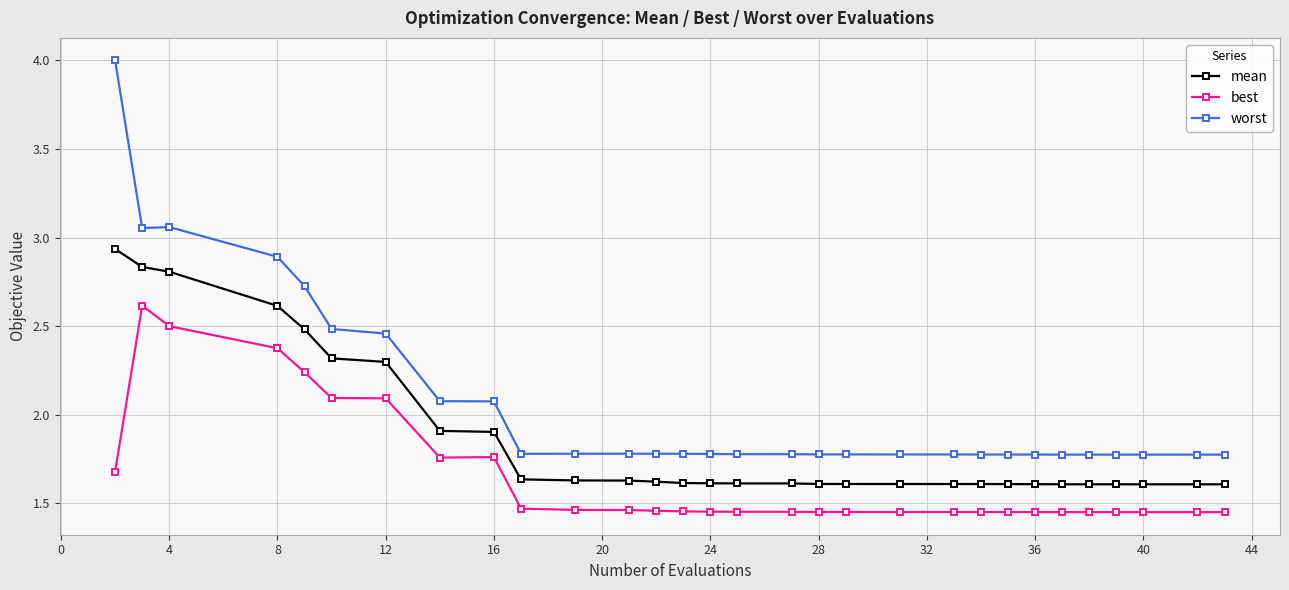

Which series has the largest total across all categories?

worst